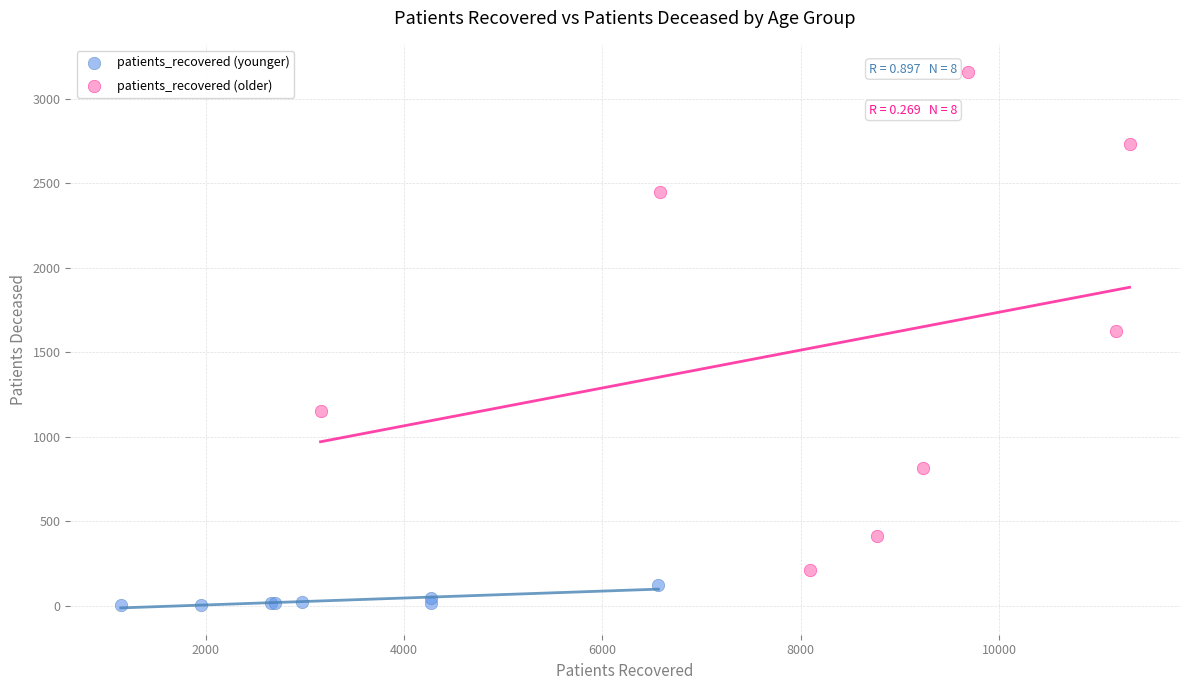

Which series contains the highest Y value?

patients_recovered (older)